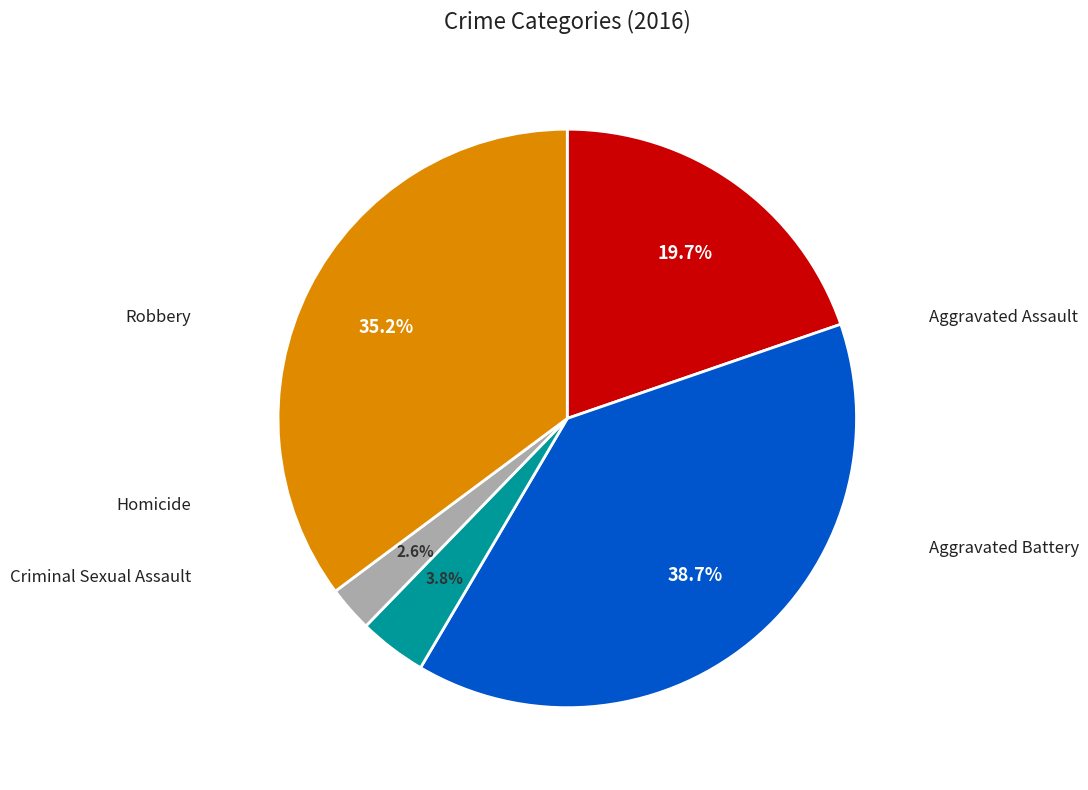

Is there any slice that represents more than half of the pie?

No